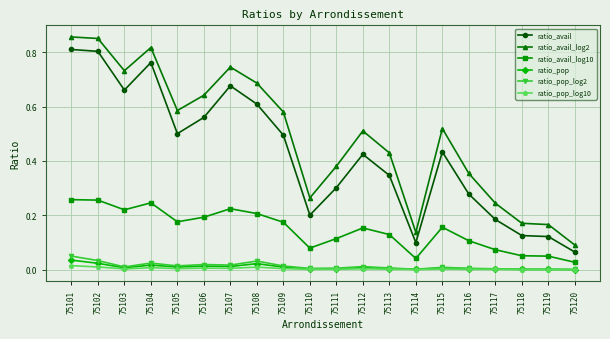

True or false: ratio_avail_log10 and ratio_pop_log2 cross at least once.

False